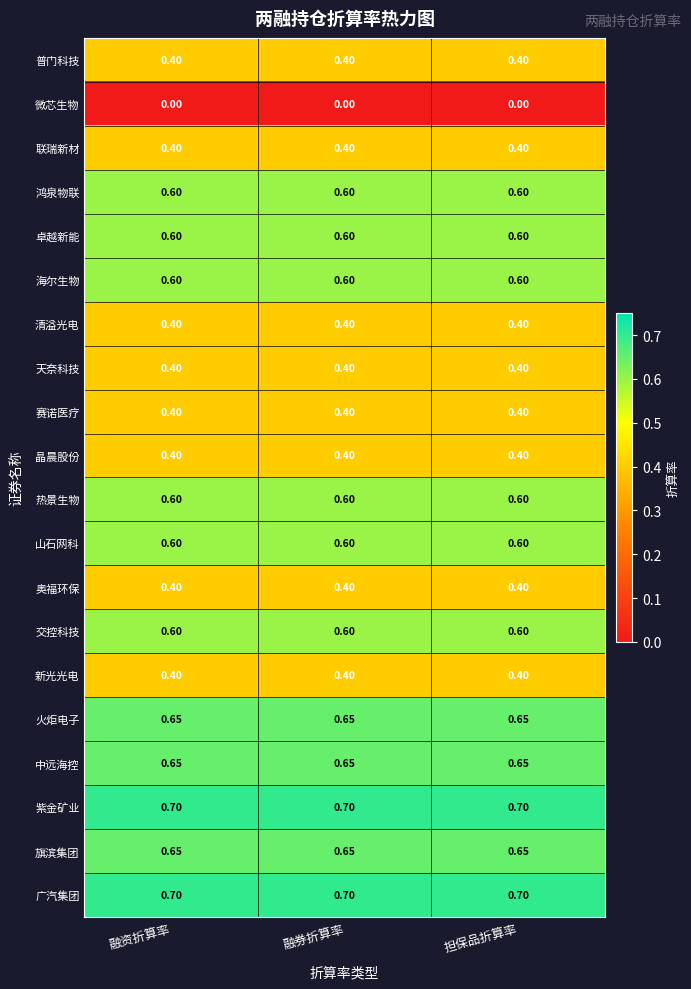

Is the value of 紫金矿业 at 担保品折算率 greater than the value of 卓越新能 at 融券折算率?

Yes